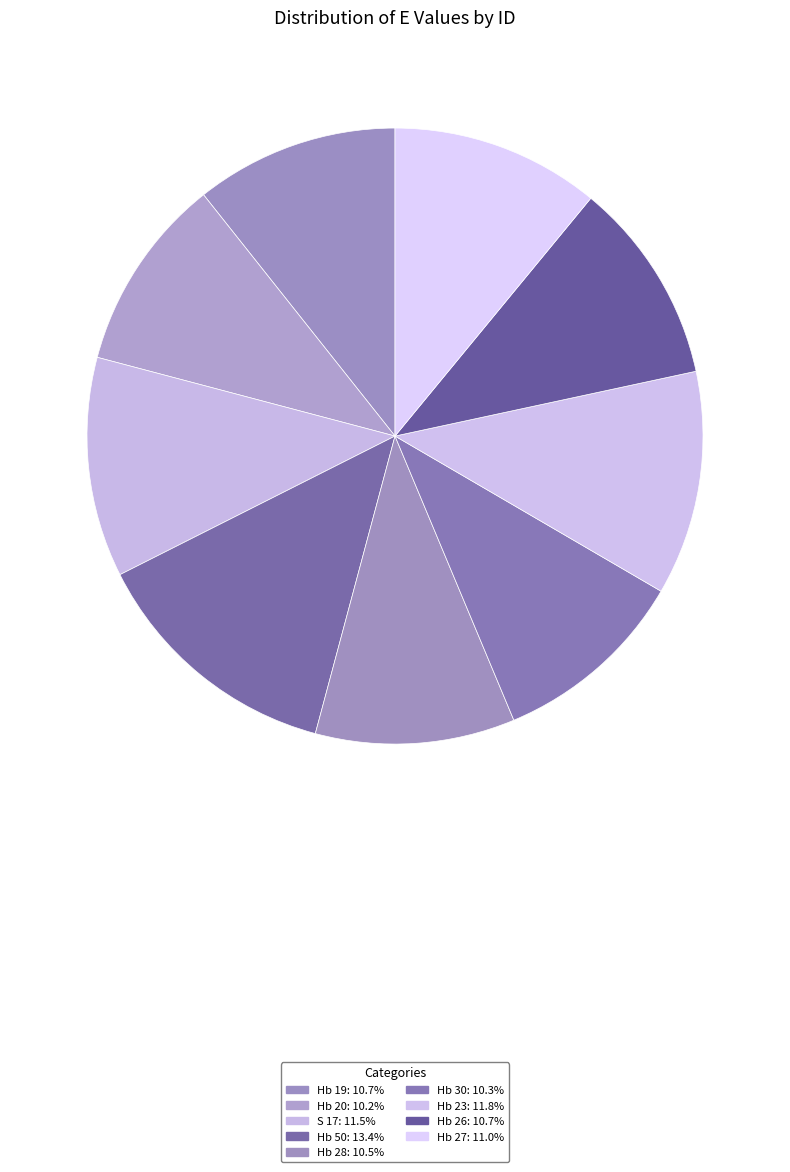

What percentage is the Hb 19 slice, to the nearest percent?

11%